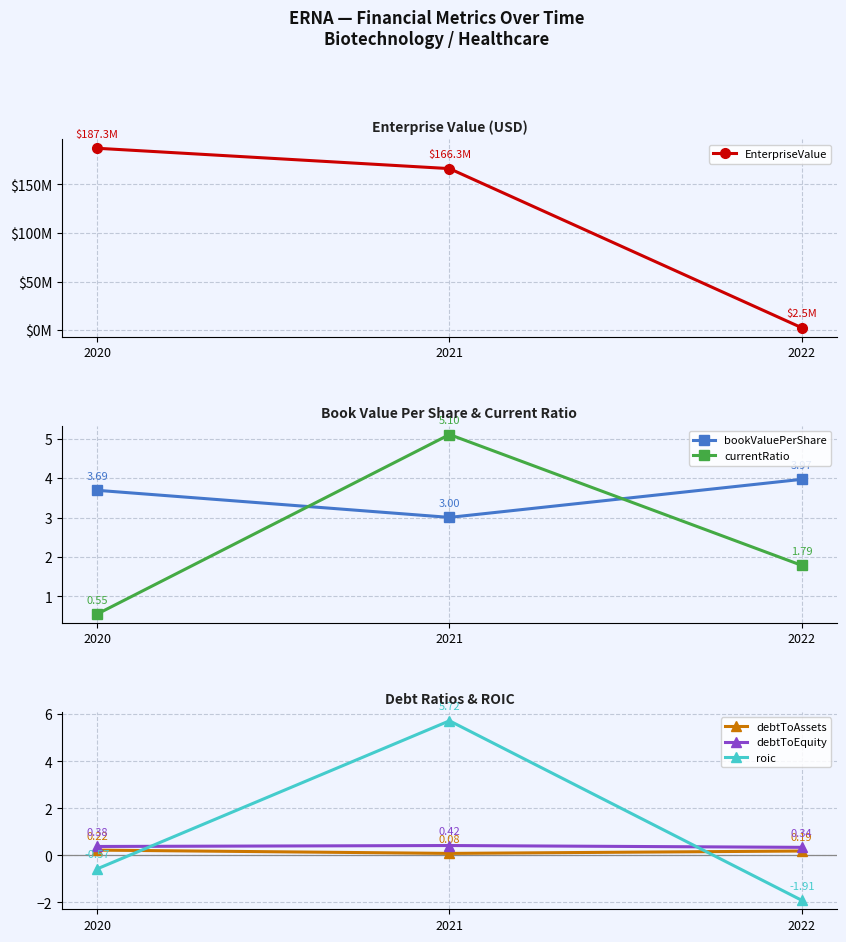

What are all the series names shown in the legend?

EnterpriseValue, bookValuePerShare, currentRatio, debtToAssets, debtToEquity, roic